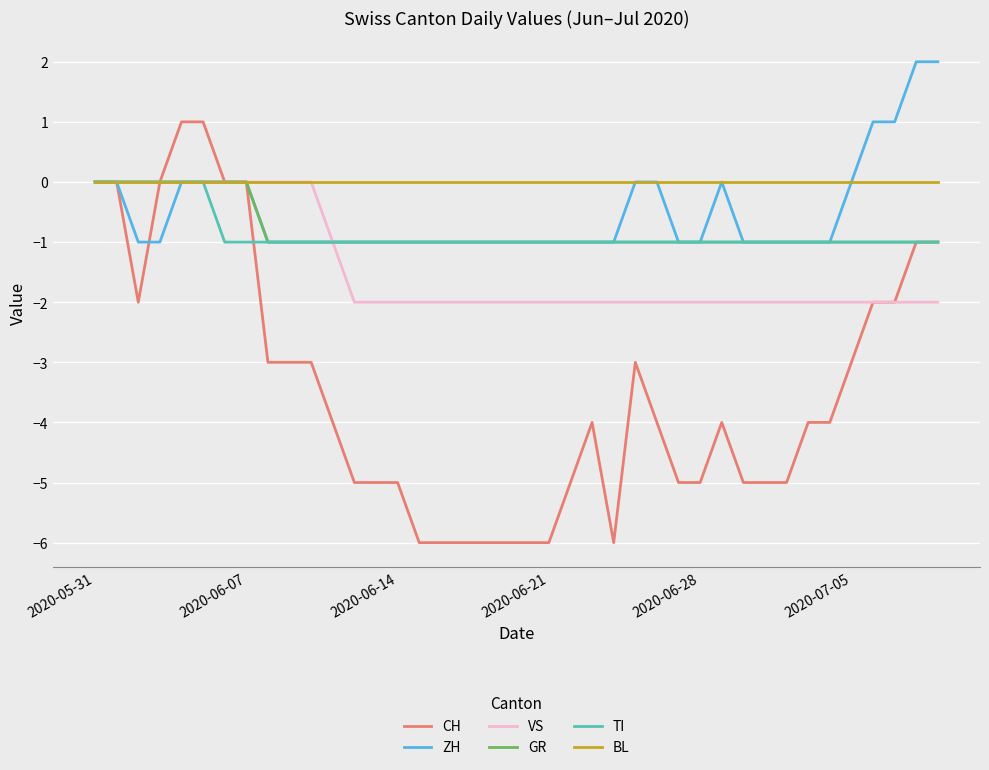

What is the lowest value of the CH series?

-6